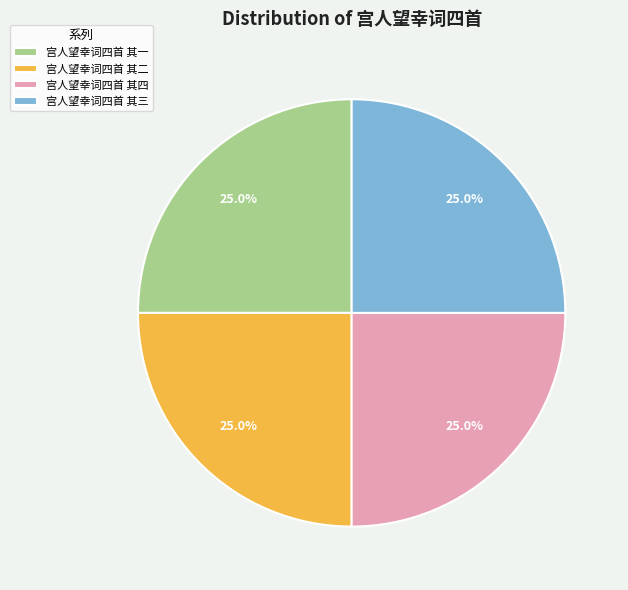

True or false: 宫人望幸词四首 其四 accounts for 25% of the total.

True